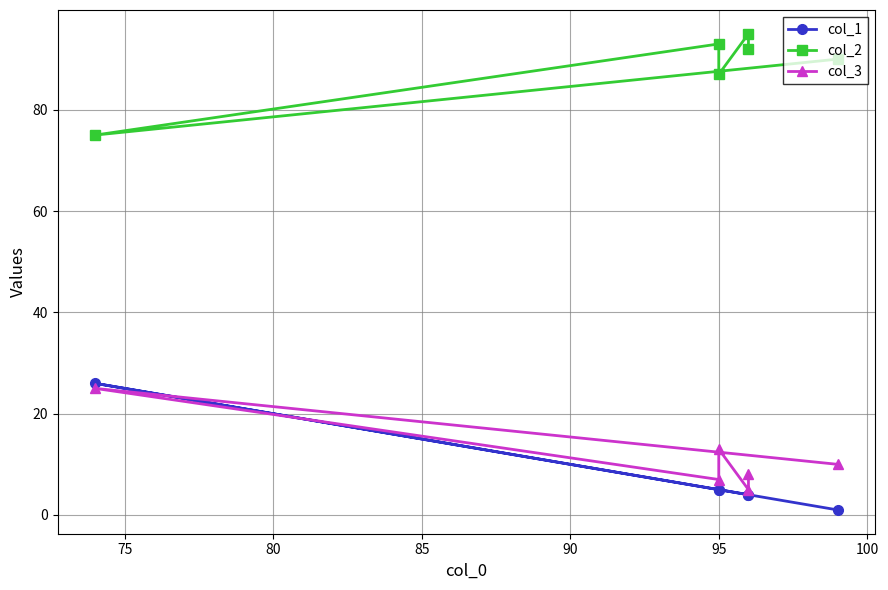

True or false: col_2 has more than 0 interior local peaks.

True